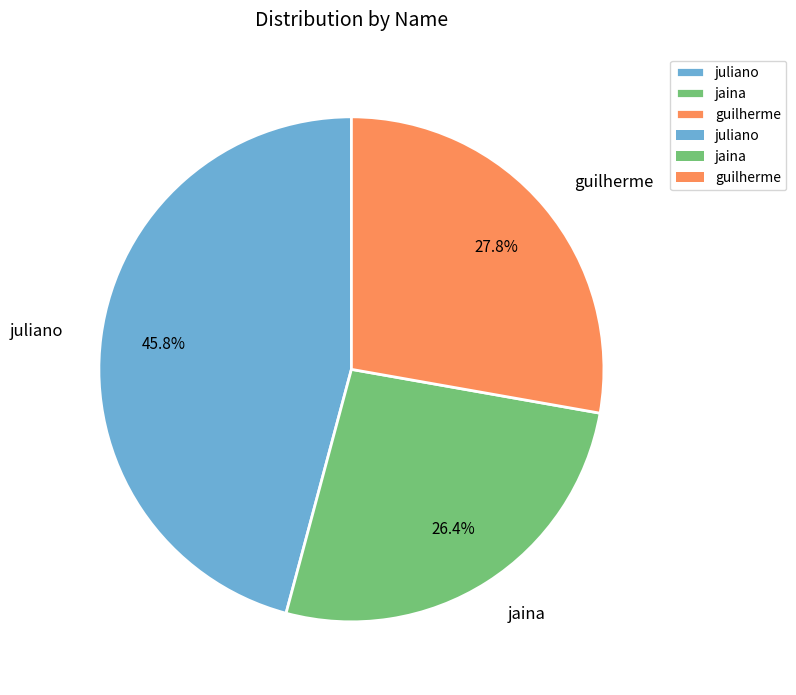

Between juliano and jaina, which is larger?

juliano